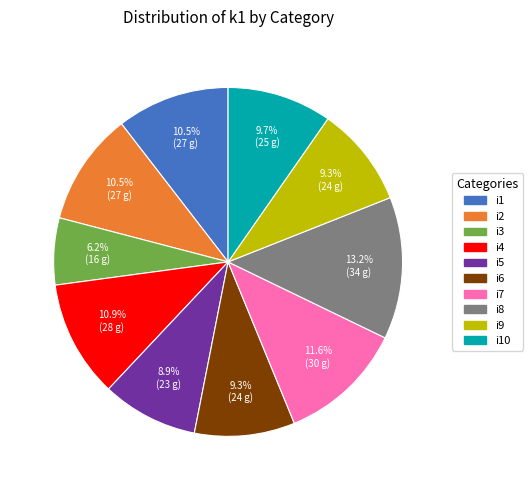

Is there any slice that represents more than half of the pie?

No